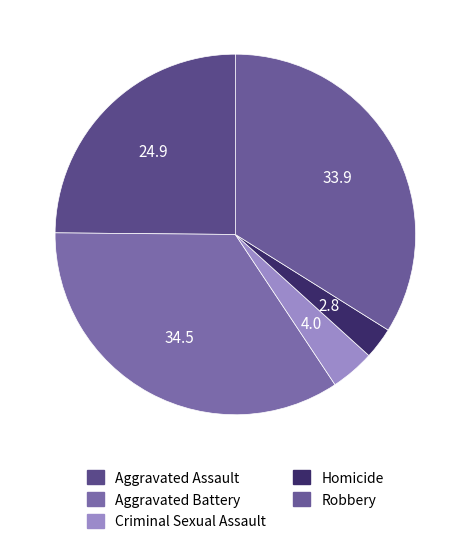

Count the number of slices in the pie.

5